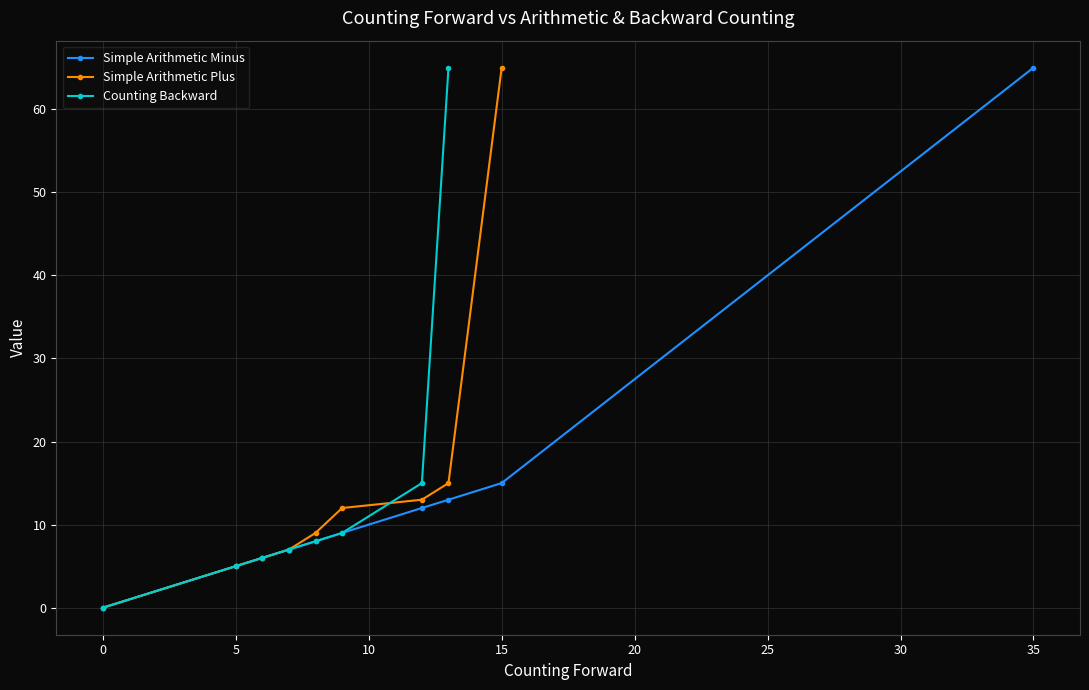

Does the chart have visible grid lines?

Yes